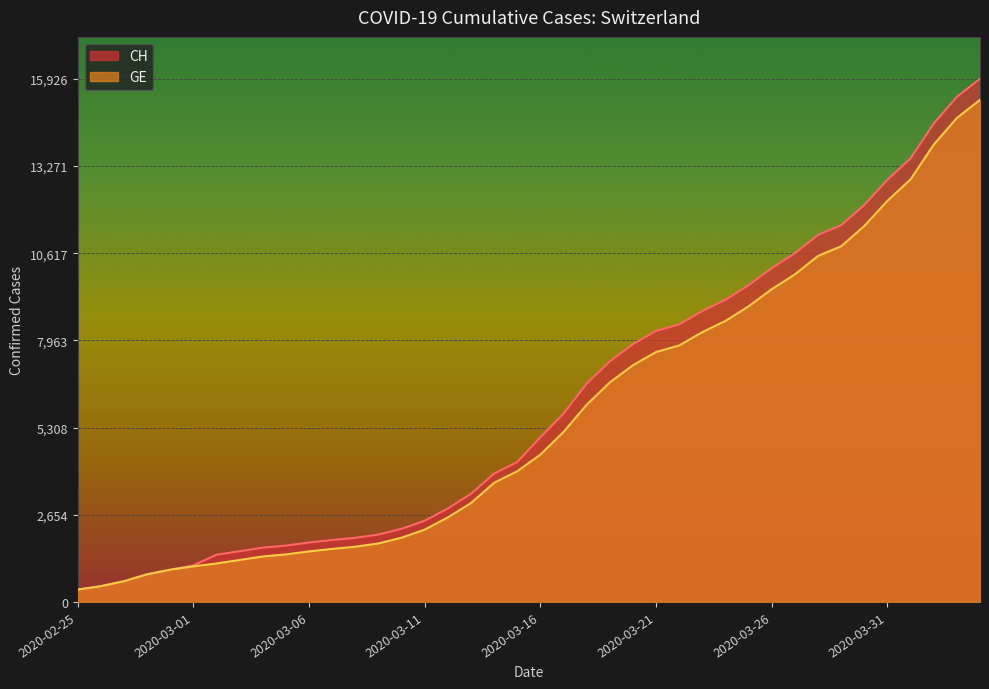

Reading right to left, transcribe all the data shown in this chart.

CH: 2020-04-04=15926	2020-04-03=15375	2020-04-02=14561	2020-04-01=13505	2020-03-31=12852	2020-03-30=12086	2020-03-29=11467	2020-03-28=11175	2020-03-27=10613	2020-03-26=10162	2020-03-25=9642	2020-03-24=9196	2020-03-23=8855	2020-03-22=8449	2020-03-21=8249	2020-03-20=7847	2020-03-19=7323	2020-03-18=6644	2020-03-17=5731	2020-03-16=5012	2020-03-15=4259	2020-03-14=3908	2020-03-13=3291	2020-03-12=2845	2020-03-11=2472	2020-03-10=2226	2020-03-09=2051	2020-03-08=1952	2020-03-07=1885	2020-03-06=1809	2020-03-05=1715	2020-03-04=1652	2020-03-03=1544	2020-03-02=1436	2020-03-01=1113	2020-02-29=981	2020-02-28=840	2020-02-27=630	2020-02-26=479	2020-02-25=375
GE: 2020-04-04=15284	2020-04-03=14733	2020-04-02=13919	2020-04-01=12863	2020-03-31=12210	2020-03-30=11444	2020-03-29=10825	2020-03-28=10533	2020-03-27=9971	2020-03-26=9520	2020-03-25=9000	2020-03-24=8554	2020-03-23=8213	2020-03-22=7807	2020-03-21=7607	2020-03-20=7205	2020-03-19=6681	2020-03-18=6002	2020-03-17=5174	2020-03-16=4485	2020-03-15=3978	2020-03-14=3627	2020-03-13=3010	2020-03-12=2574	2020-03-11=2201	2020-03-10=1955	2020-03-09=1780	2020-03-08=1681	2020-03-07=1614	2020-03-06=1538	2020-03-05=1447	2020-03-04=1384	2020-03-03=1278	2020-03-02=1171	2020-03-01=1083	2020-02-29=981	2020-02-28=840	2020-02-27=630	2020-02-26=479	2020-02-25=375